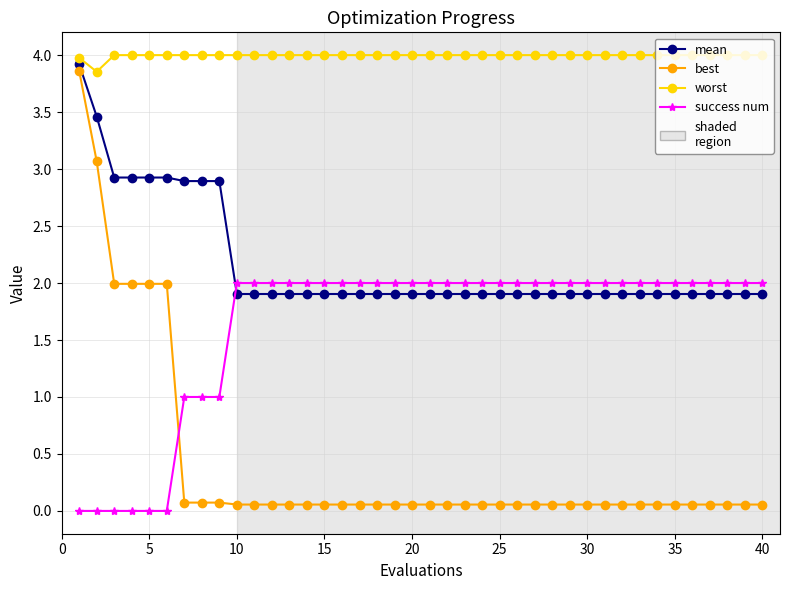

Is this an area chart (filled region under the line)?

No